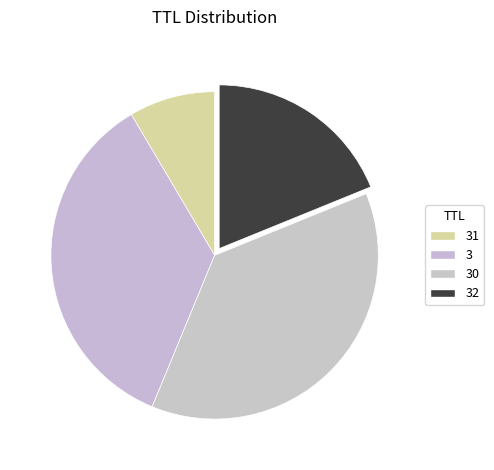

Approximately how many times larger is the value at 30 compared to 32?

2.0